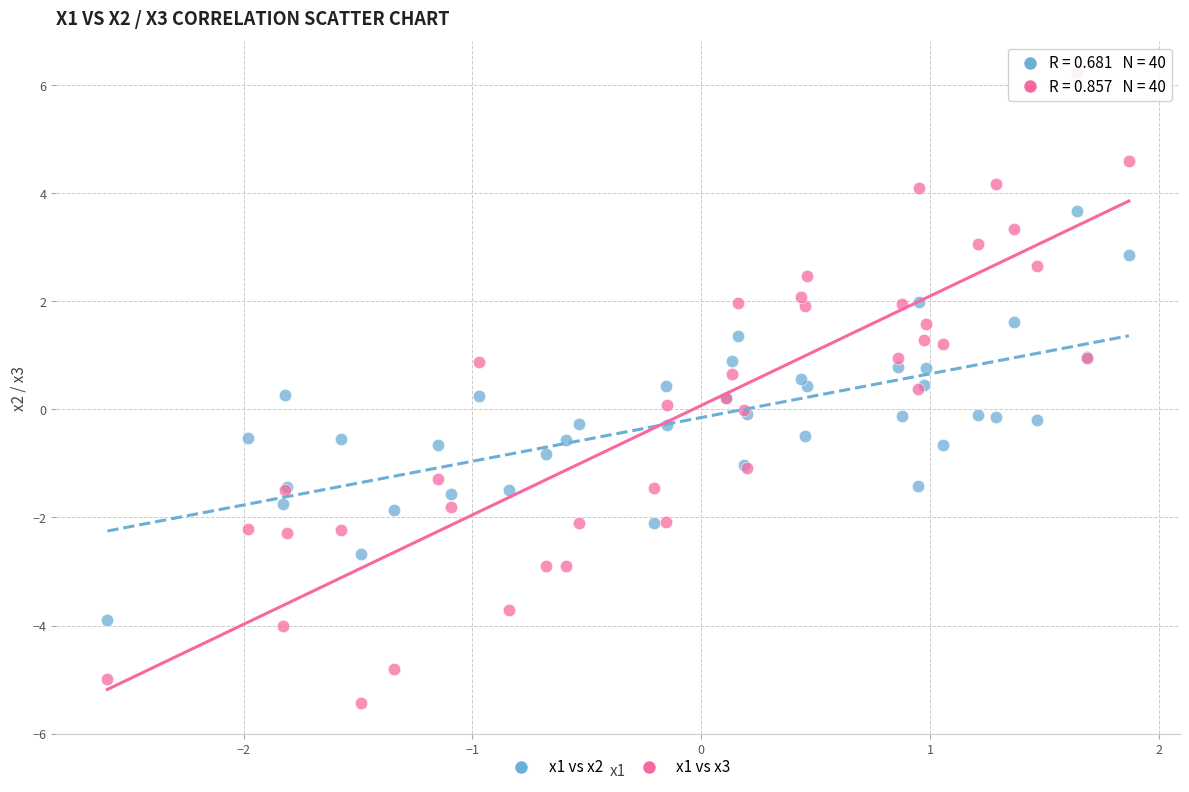

Which series has the widest spread of Y values?

x1 vs x3